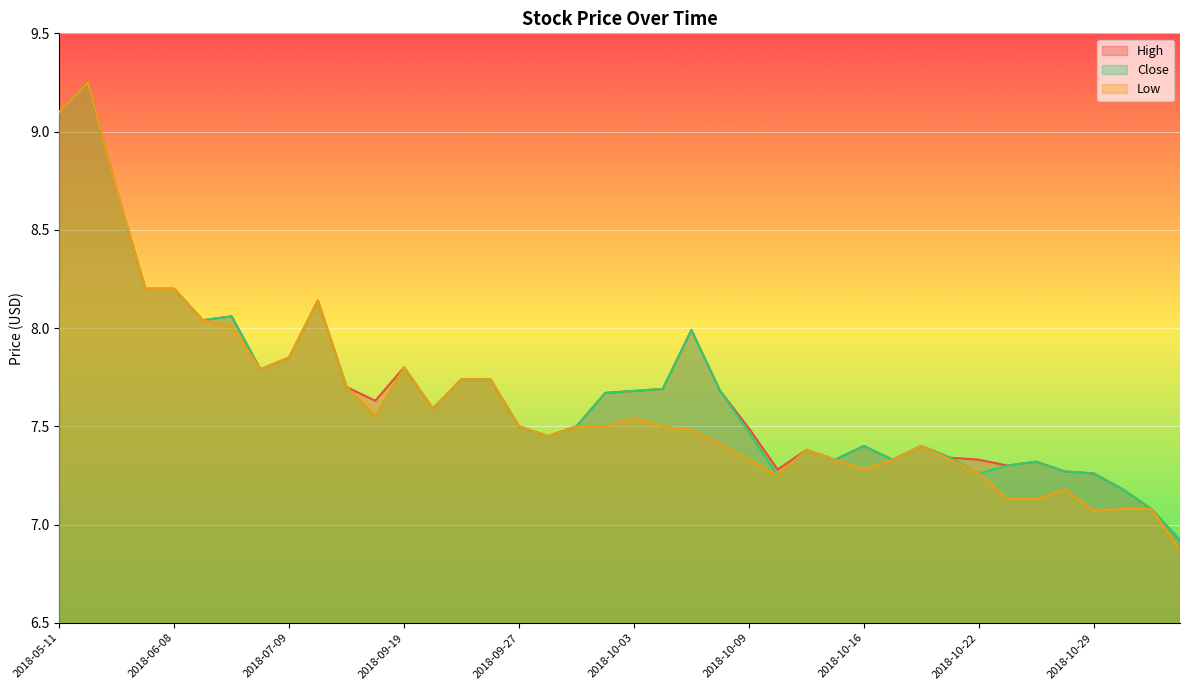

What is the sum of the Close values at 2018-10-16 and 2018-05-11?

16.5